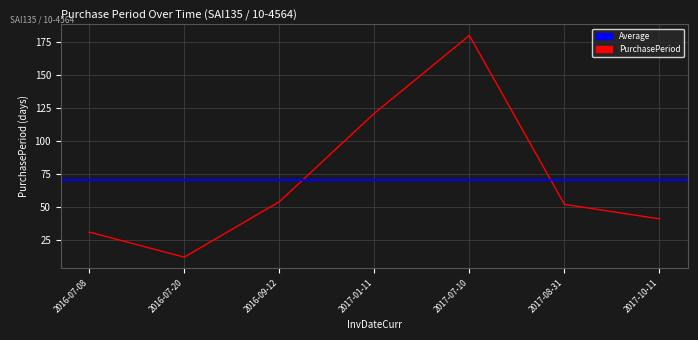

True or false: the data shows 66 at 2017-07-10.

False